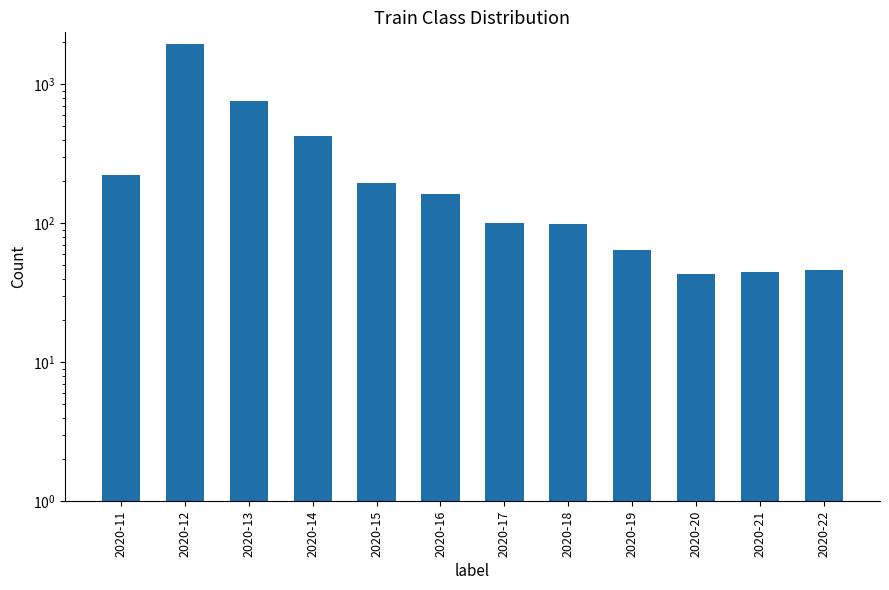

The value at 2020-22 is 46. True or false?

True